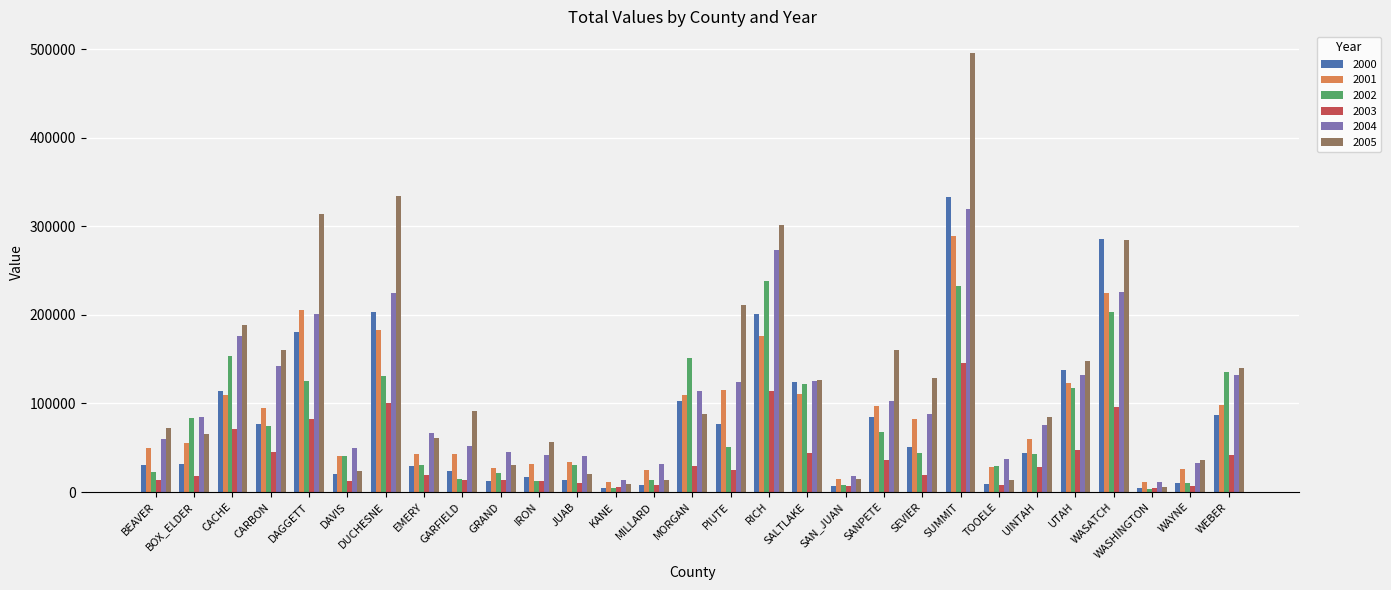

Which series changed the most between SEVIER and UTAH?

2000